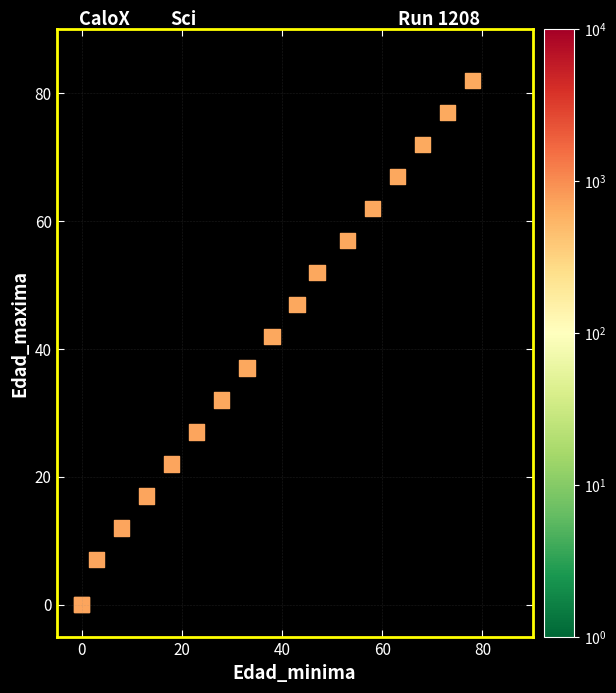

What Y value in the scatter plot is closest to 41?

42